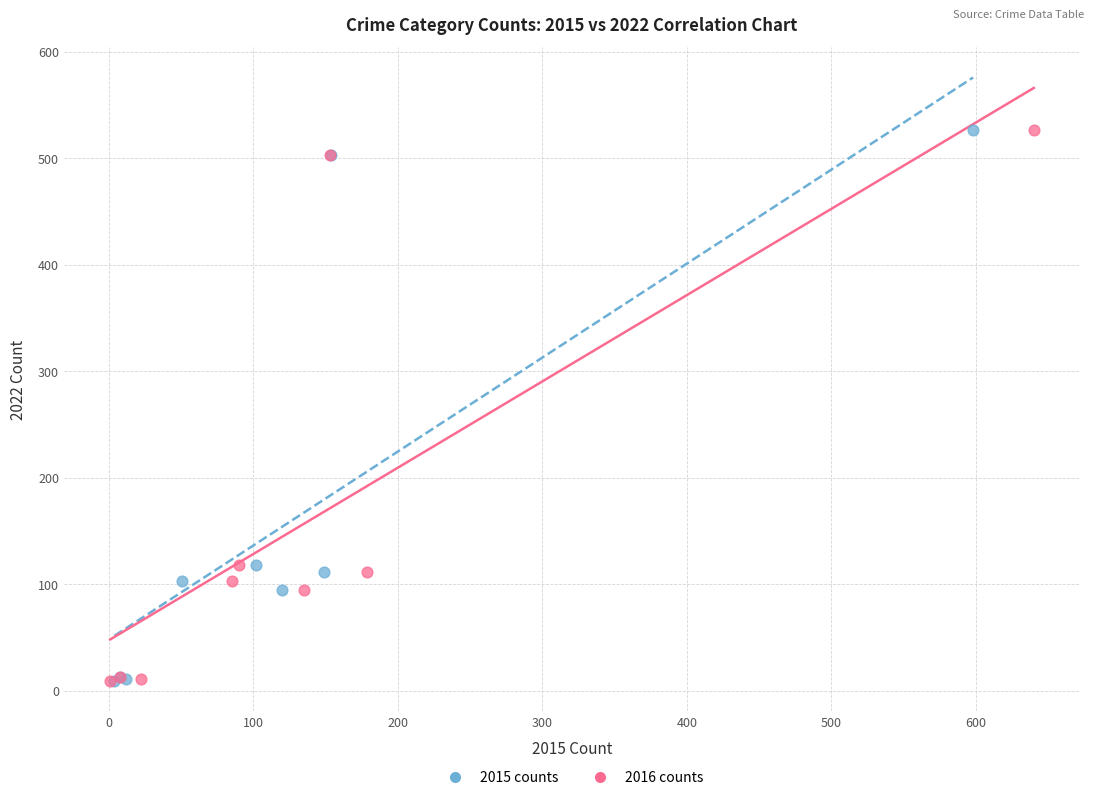

What are all the series names shown in the legend?

2015 counts, 2016 counts